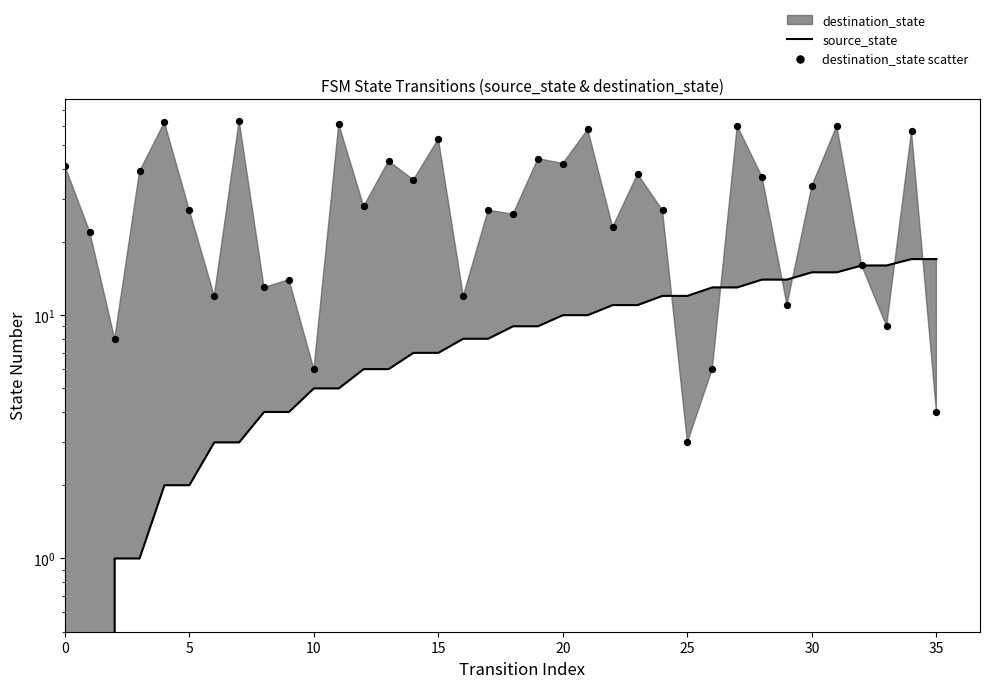

At how many categories does at least one series exceed 25?

22